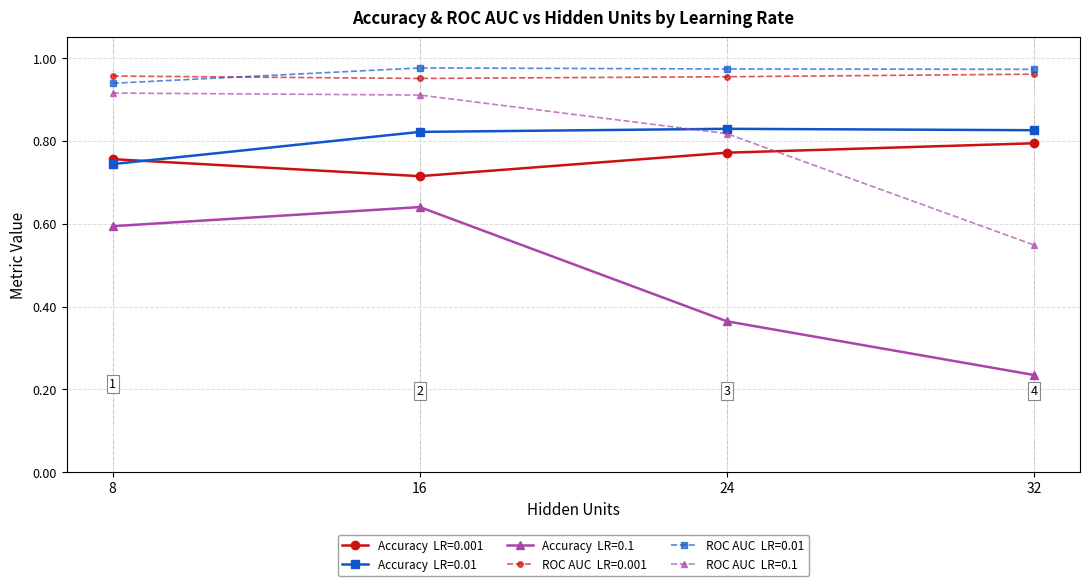

At which category does the chart reach its minimum across all series?

32